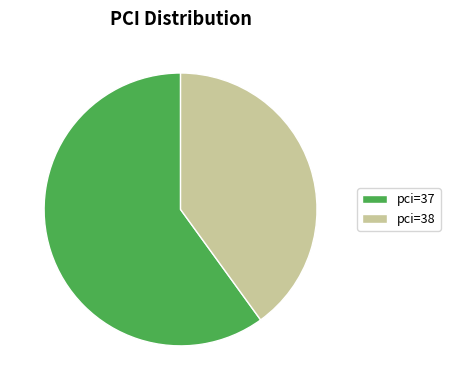

Which category has the smallest portion of the pie?

pci=38